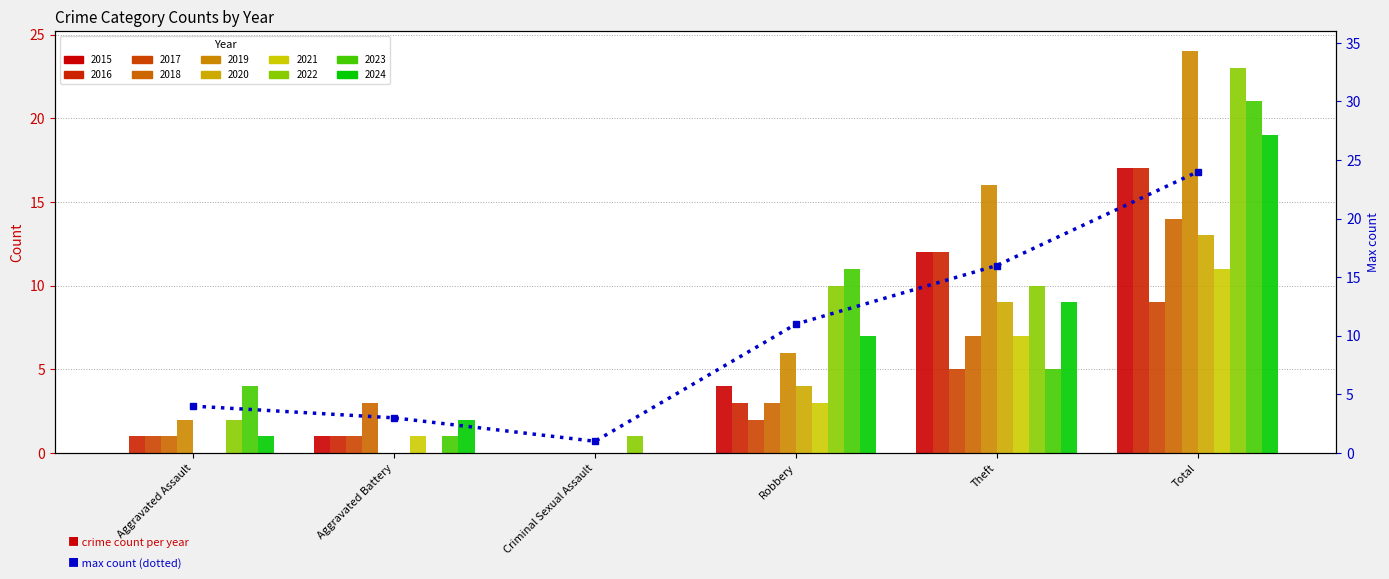

What is the sum of all values?

59